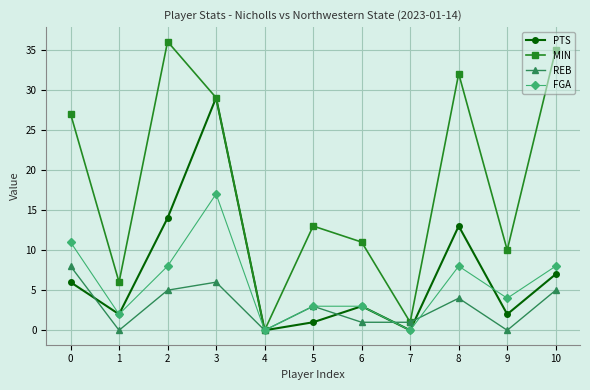

Which series has the widest spread of values?

MIN